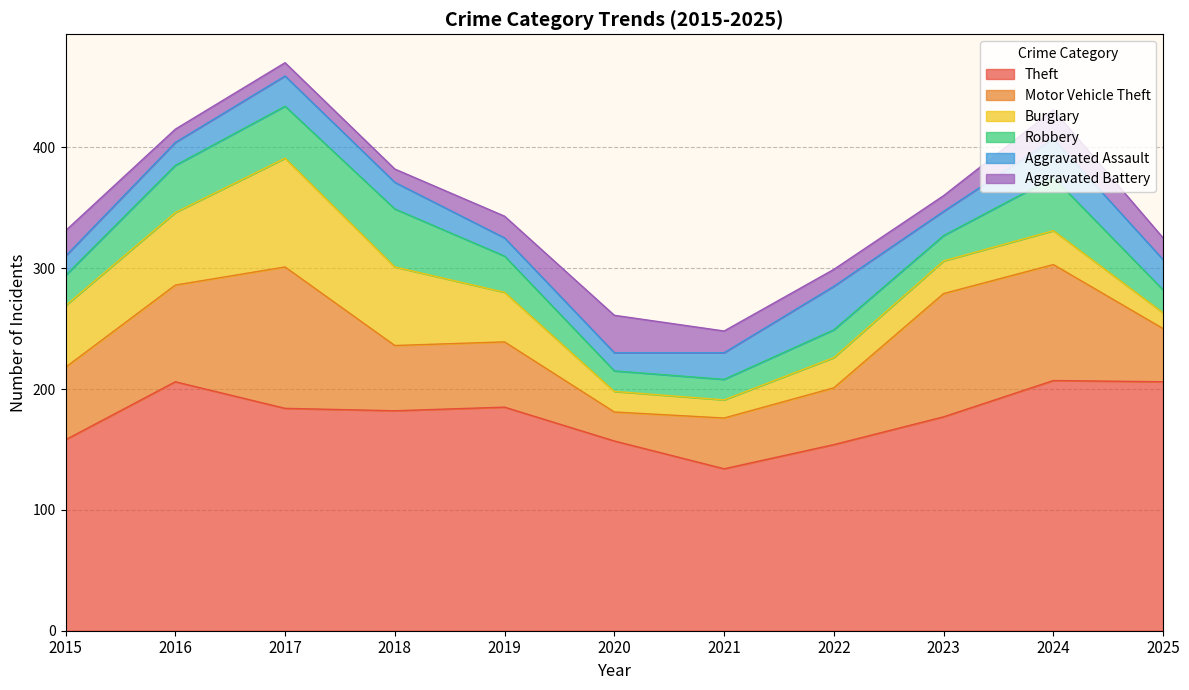

The Burglary series shows 15 at 2021. True or false?

True